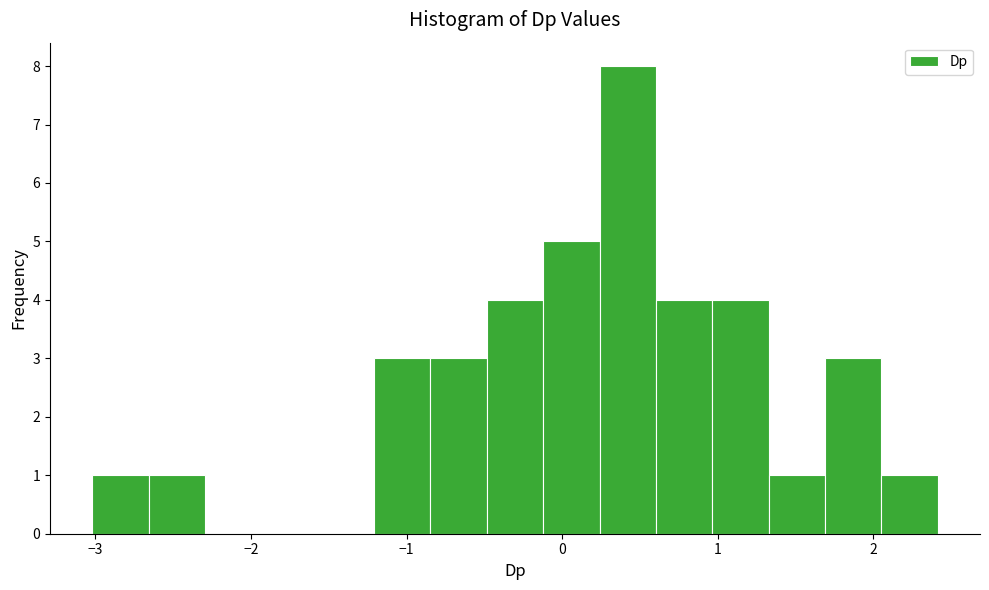

Around what value on the x-axis is the tallest bar? Give the approximate position of its centre, as read against the axis.

0.4